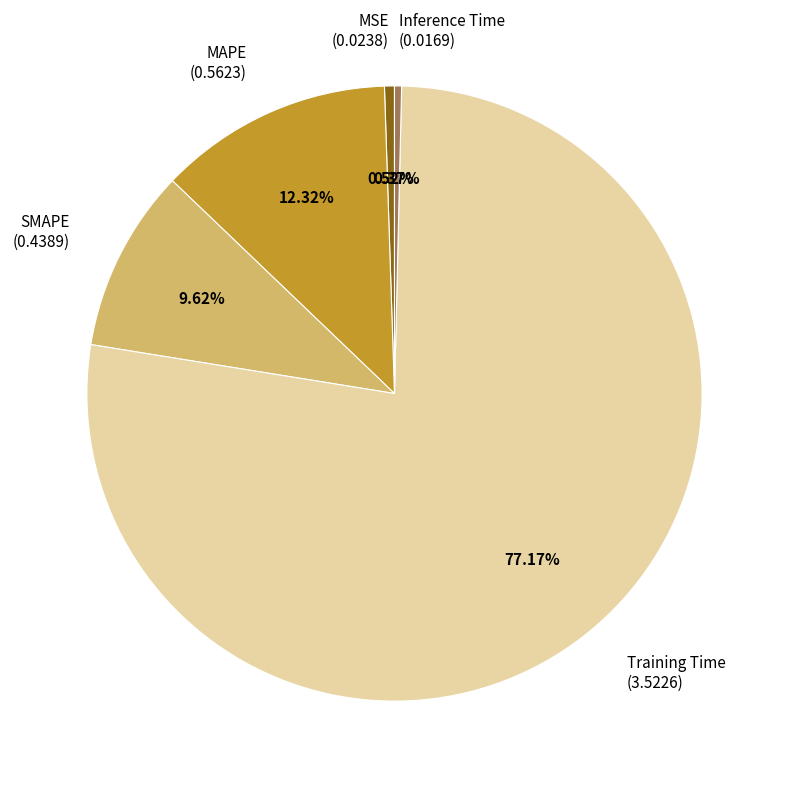

Combined, do SMAPE (0.4389) and Inference Time (0.0169) account for over 50%?

No